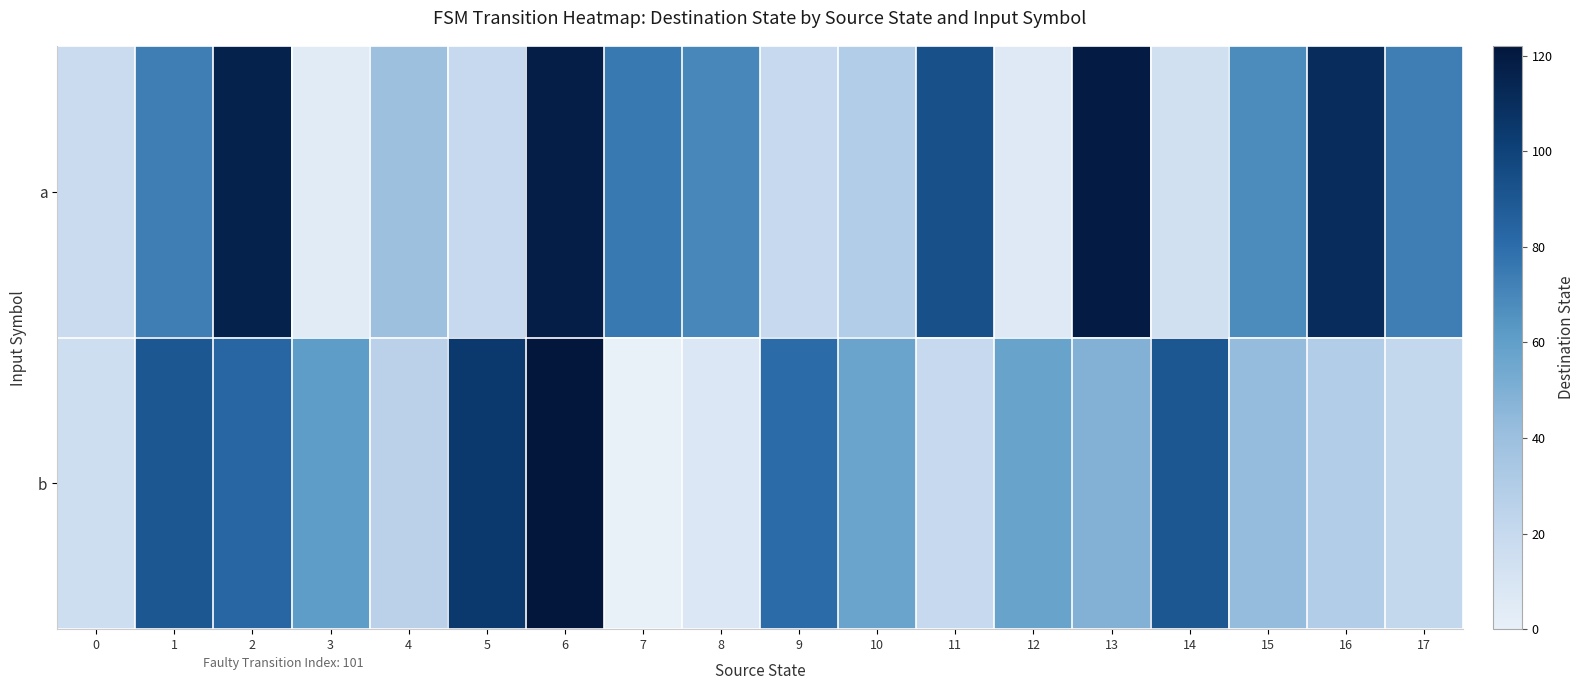

Reading right to left, what are all the values shown in this chart?

a: 17=73	16=111	15=68	14=14	13=119	12=6	11=93	10=30	9=20	8=70	7=75	6=118	5=20	4=40	3=4	2=116	1=73	0=18
b: 17=21	16=30	15=42	14=90	13=49	12=58	11=20	10=57	9=81	8=8	7=0	6=122	5=104	4=26	3=61	2=83	1=90	0=16